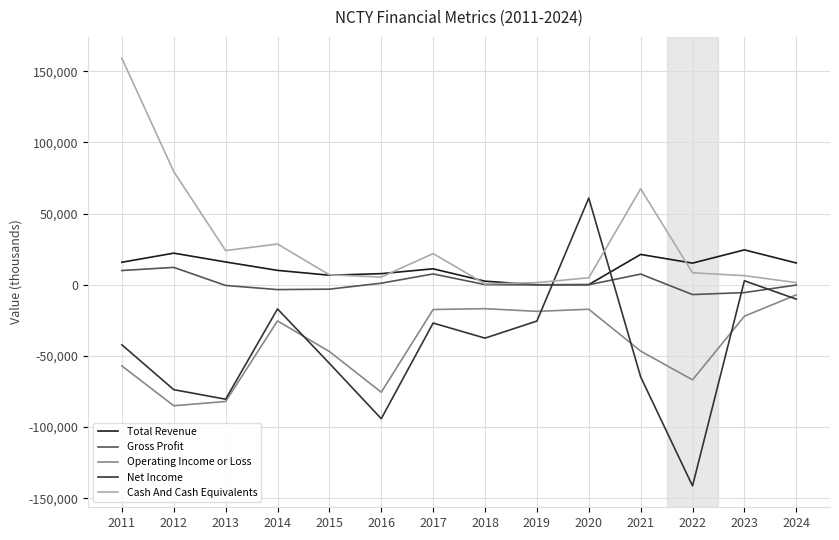

What is the minimum value for Operating Income or Loss?

-85000